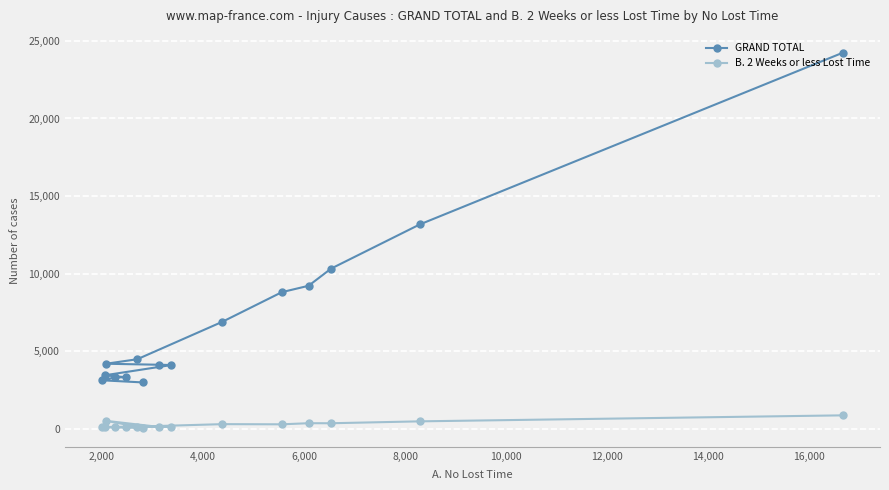

Which series has the largest range (max minus min)?

GRAND TOTAL